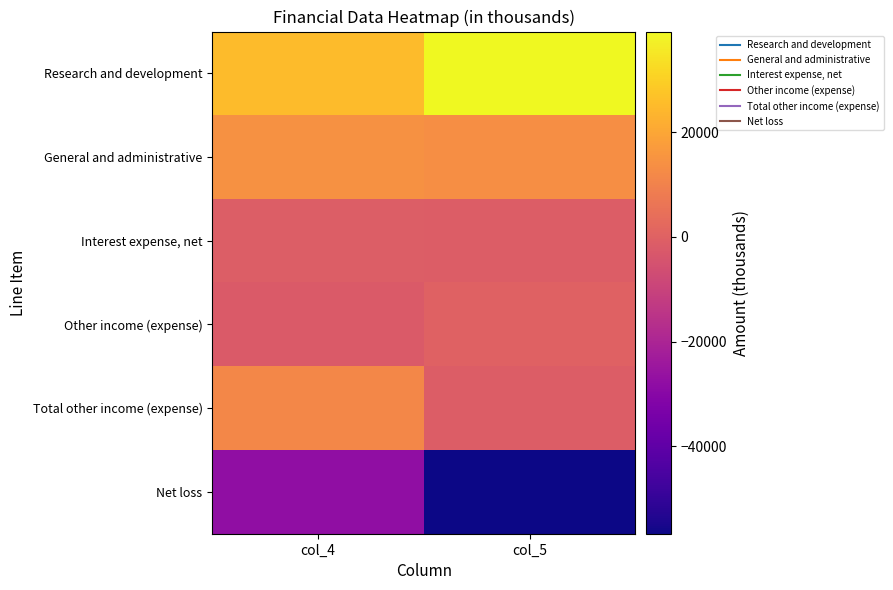

Reading right to left, extract all data points from this chart.

Research and development: col_5=39204	col_4=25209
General and administrative: col_5=13433	col_4=14309
Interest expense, net: col_5=-1441	col_4=-1021
Other income (expense): col_5=-14	col_4=-2029
Total other income (expense): col_5=-1455	col_4=11707
Net loss: col_5=-56710	col_4=-27811